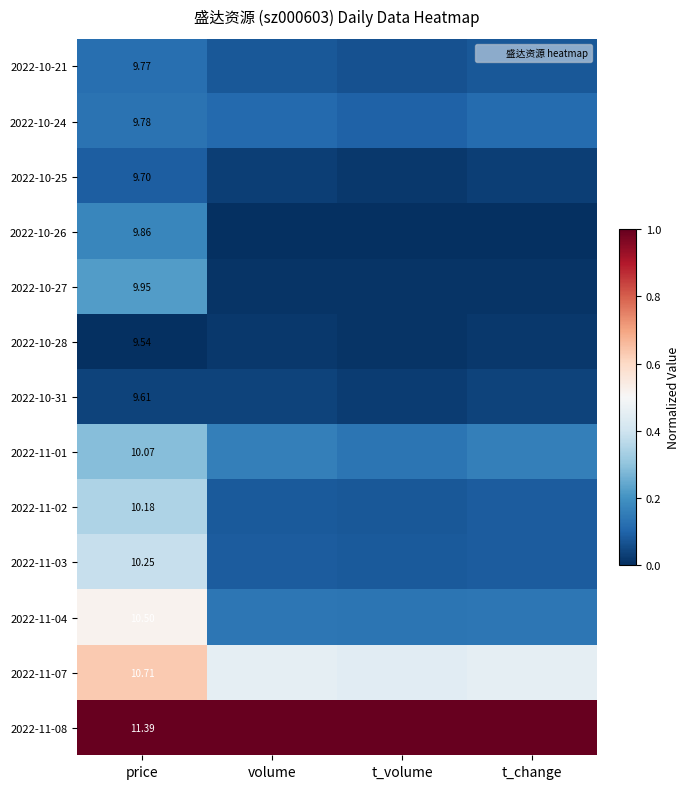

Which series has the largest range (max minus min)?

2022-11-04